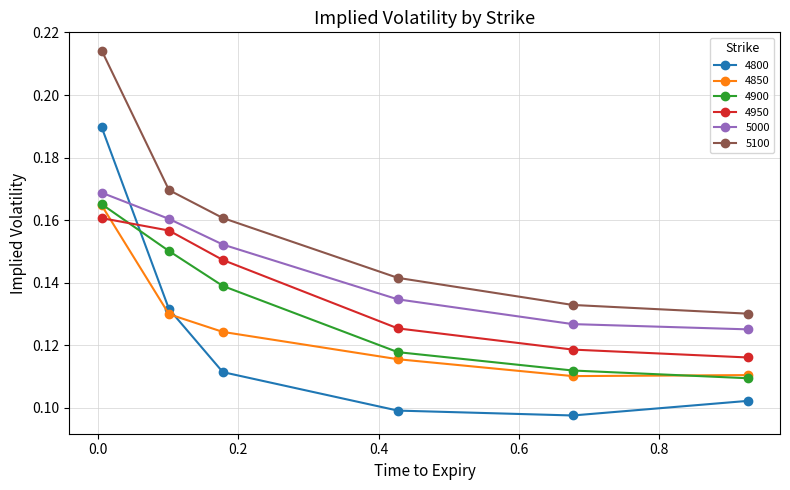

What are all the series names shown in the legend?

4800, 4850, 4900, 4950, 5000, 5100